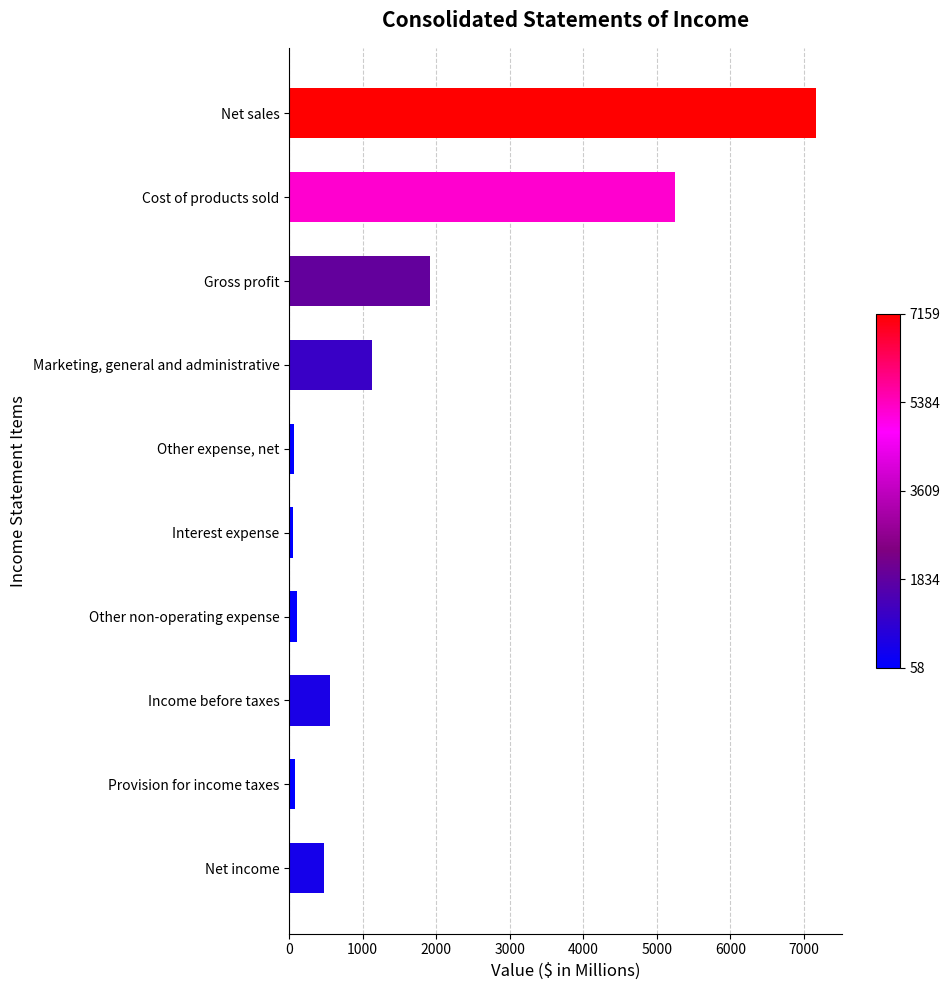

Between Net income and Net sales, which is larger?

Net sales